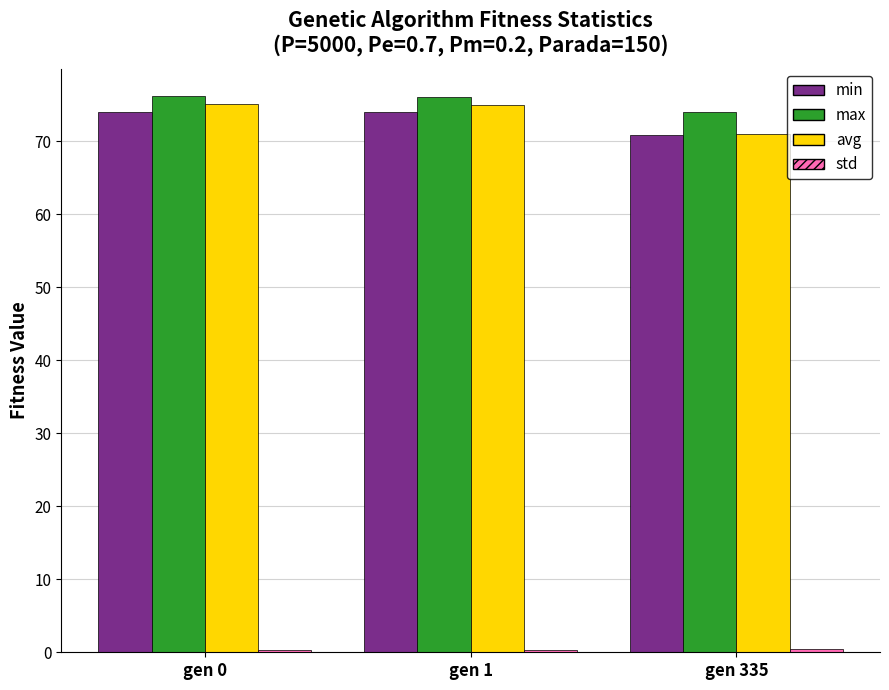

At which label does avg first exceed 74?

gen 0